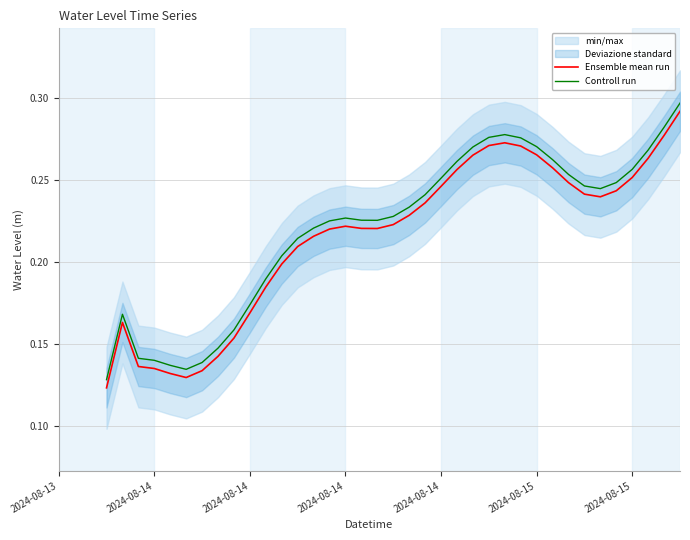

What is the greatest value displayed?

0.3